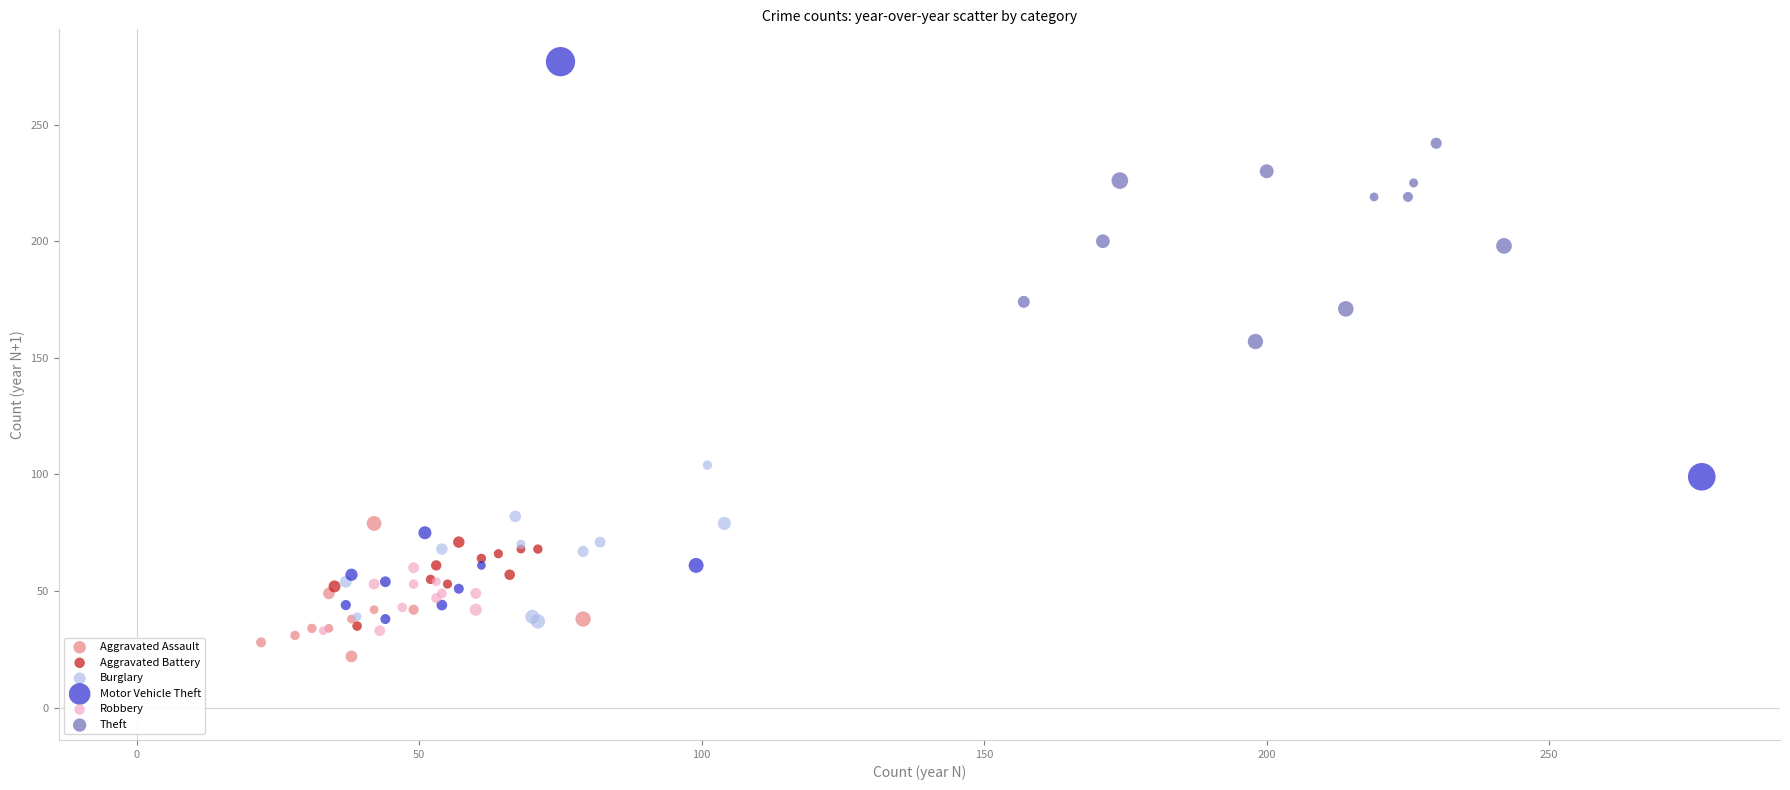

Which series reaches the maximum Y coordinate?

Motor Vehicle Theft